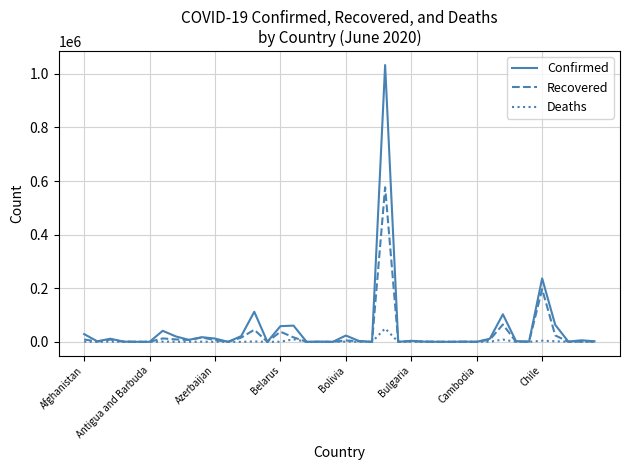

Which series has the widest spread of values?

Confirmed